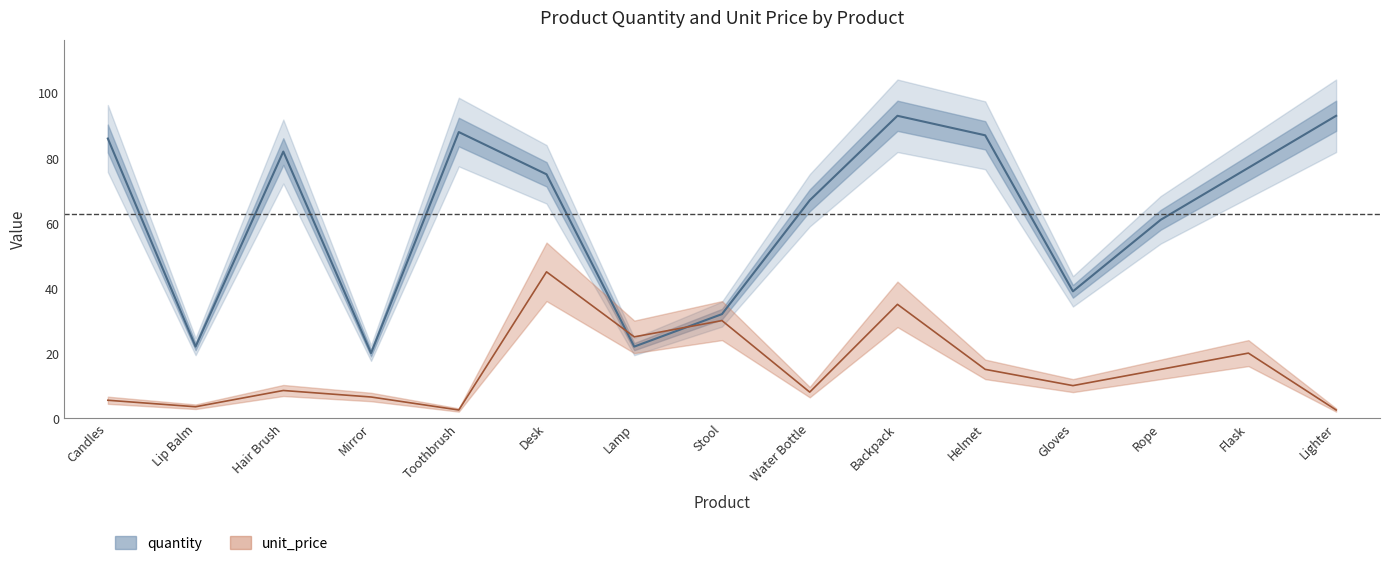

Read the quantity value at Water Bottle.

67.0